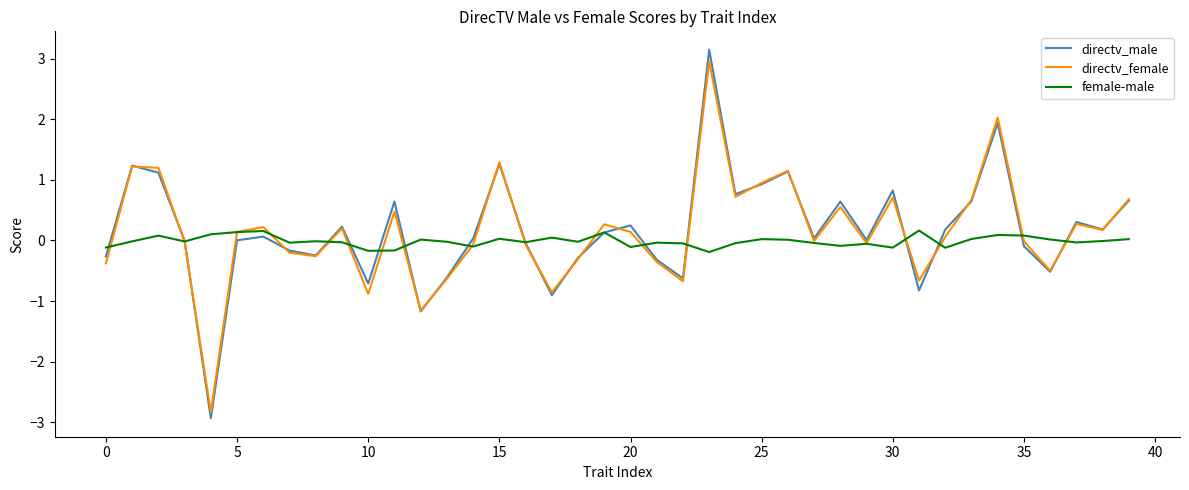

Which series has the largest range (max minus min)?

directv_male